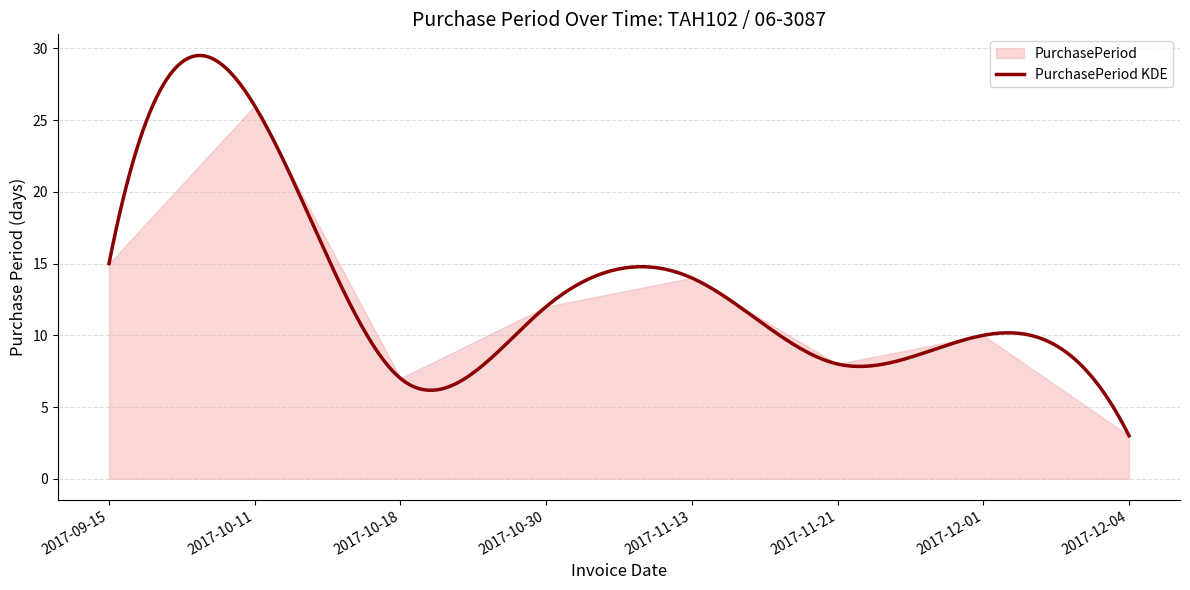

Rank the categories by value from highest to lowest.

2017-10-11, 2017-09-15, 2017-11-13, 2017-10-30, 2017-12-01, 2017-11-21, 2017-10-18, 2017-12-04